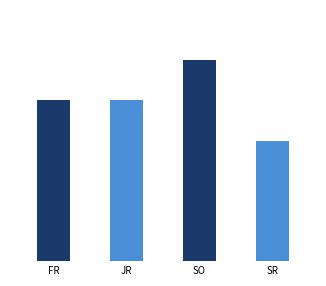

What is the greatest value displayed?

5